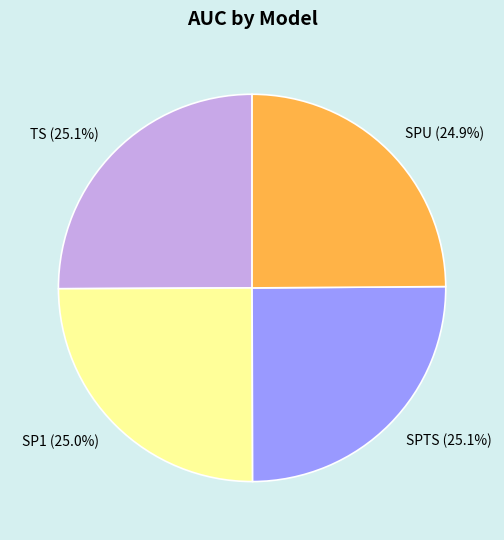

What percentage is the SPU slice, to the nearest percent?

25%